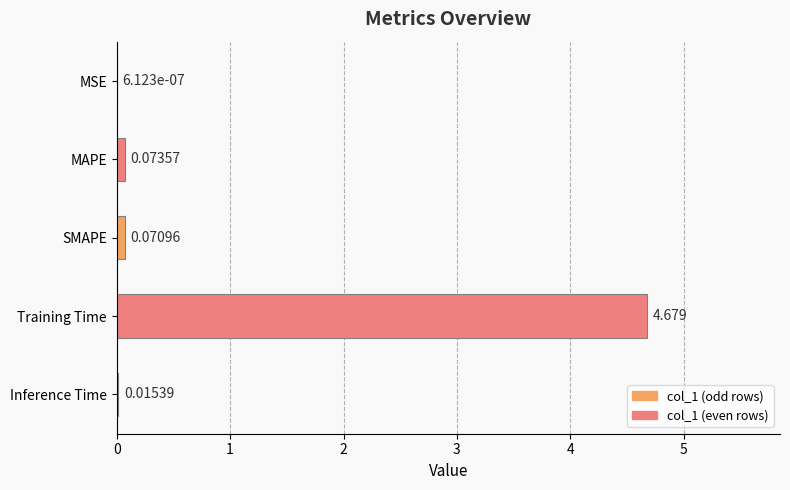

What is the sum of all values?

4.8